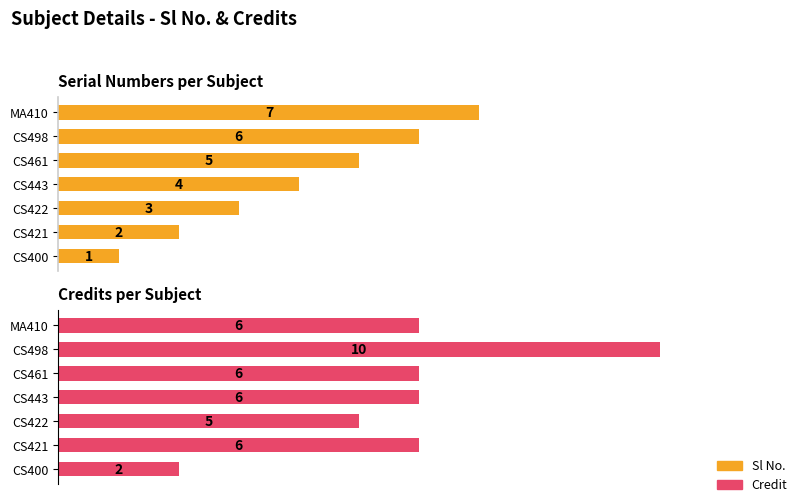

Count the Sl No. values in the range 2 to 6.

5